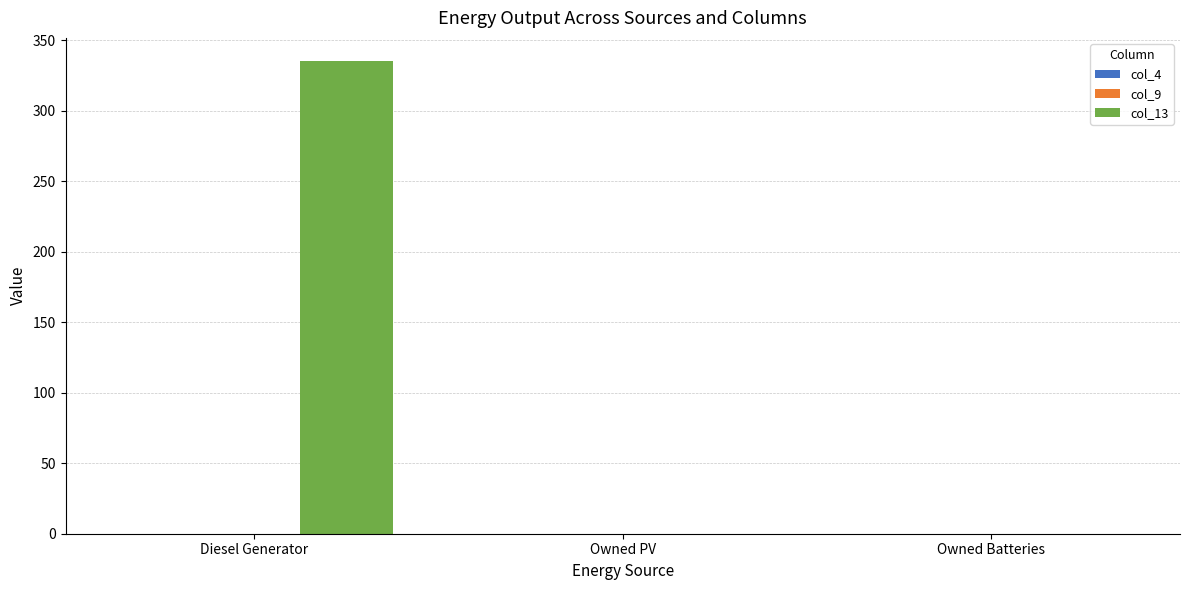

What is the greatest value displayed?

335.0